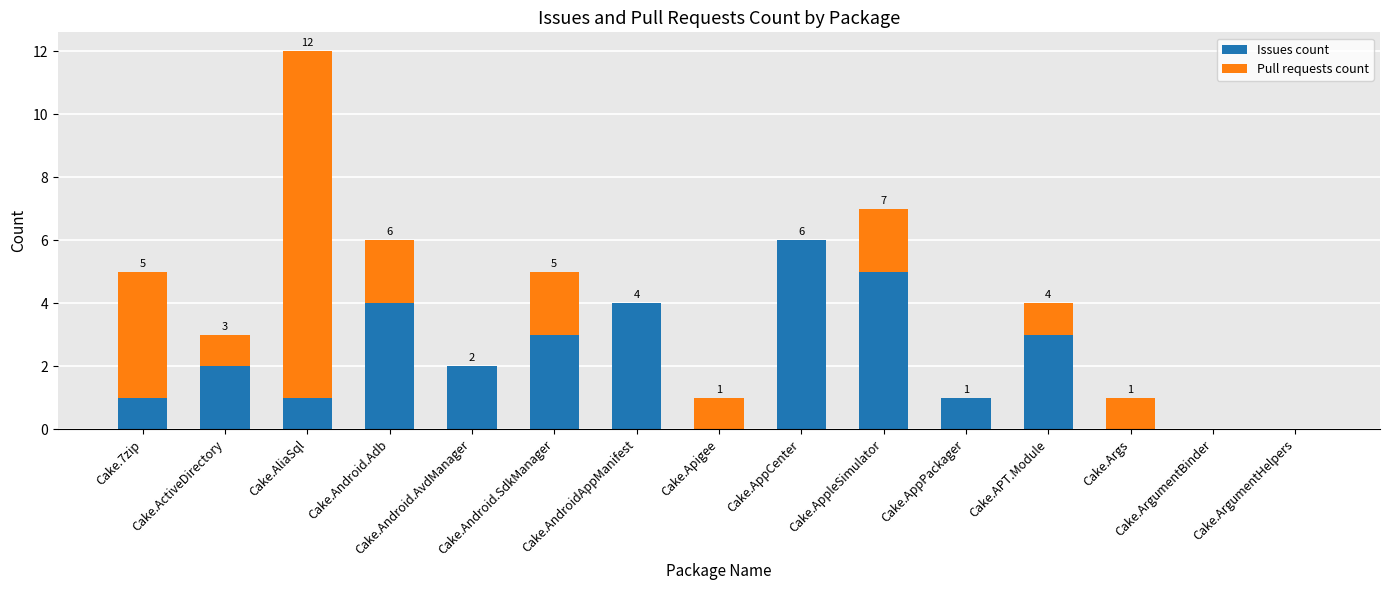

What is the approximate value of Issues count at Cake.ActiveDirectory?

2